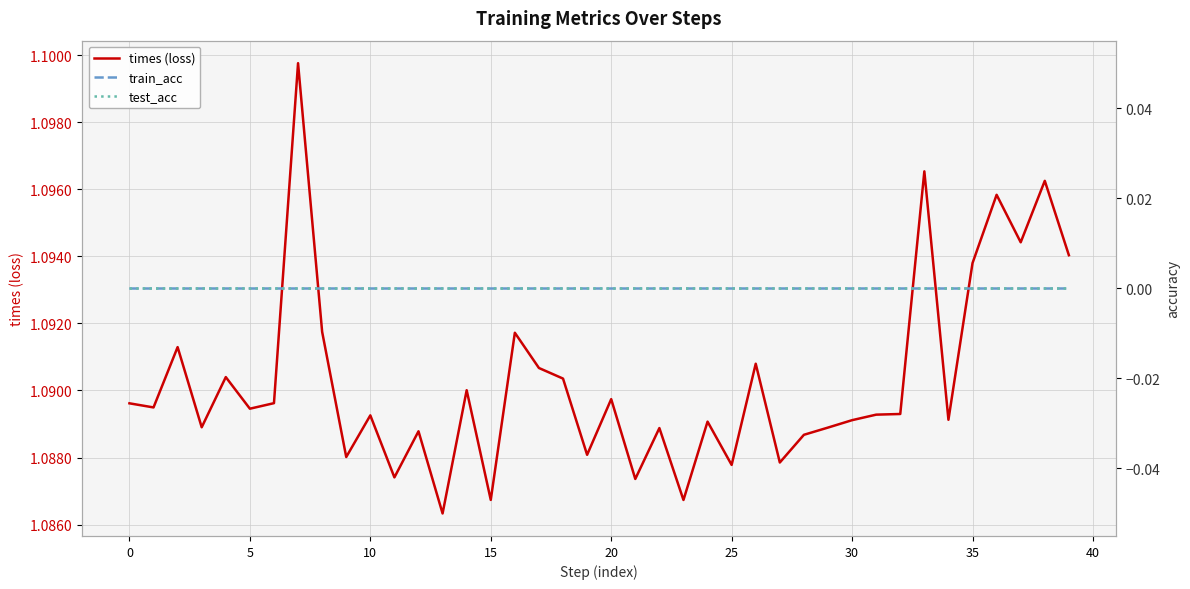

True or false: train_acc has a value of 0.0 at 19.

True